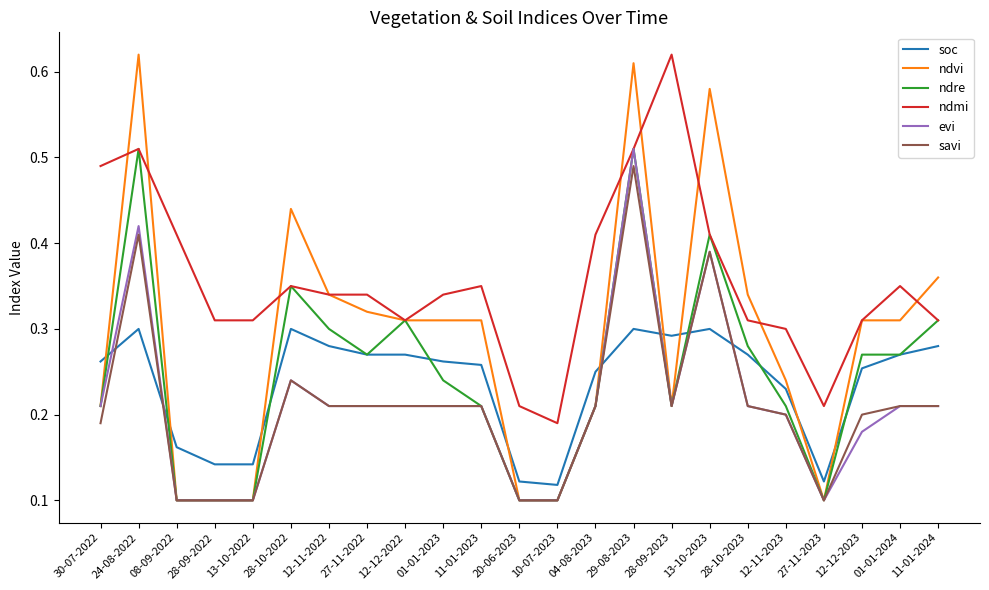

Between 30-07-2022 and 01-01-2023, which series saw the biggest shift?

ndmi